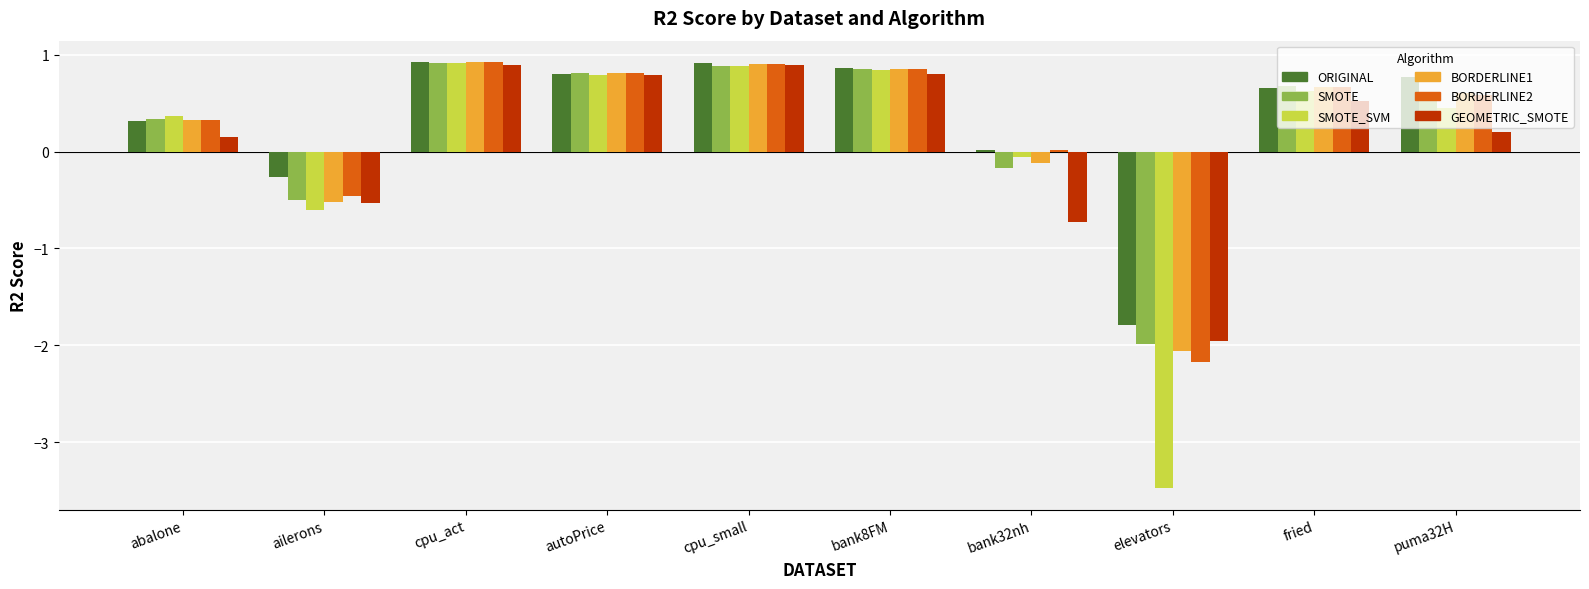

True or false: SMOTE_SVM has a value of 0.3 at autoPrice.

False